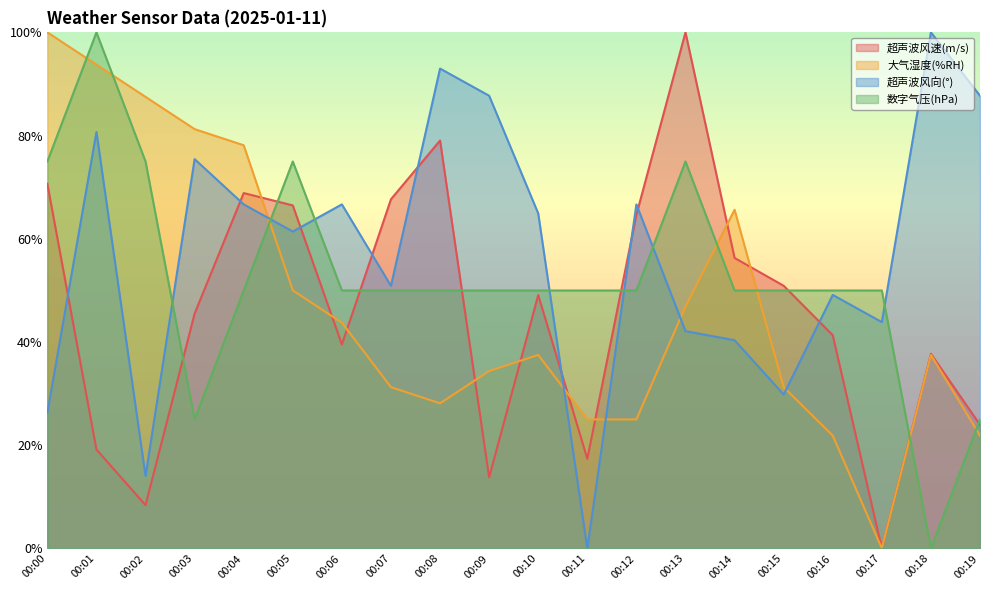

True or false: 超声波风向(°) has more than 1 interior local peaks.

True